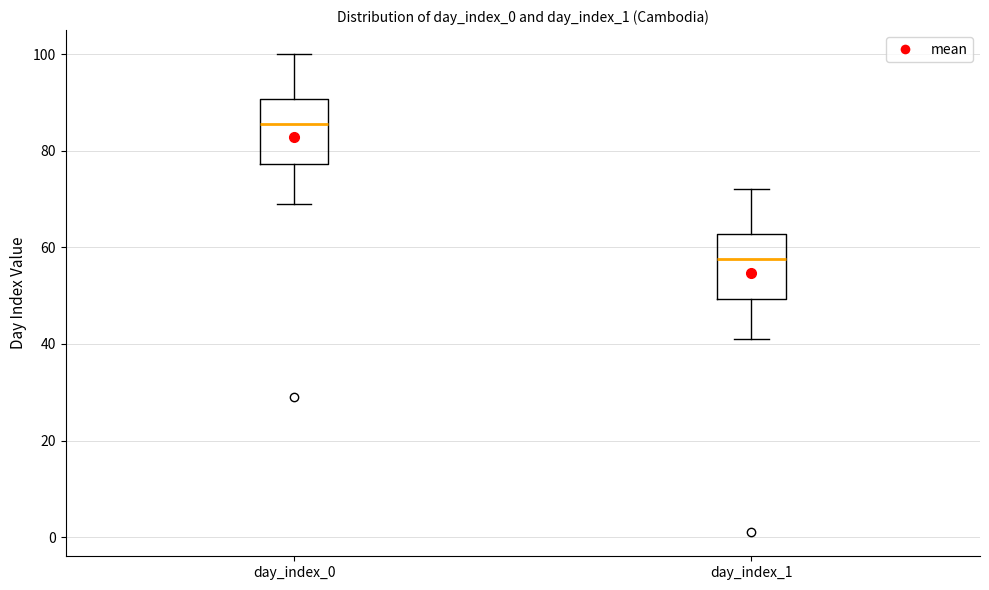

Reading left to right, read every box against the y-axis: the position of its median line, the range the box covers, and the ends of its whiskers. The values are not printed on the chart, so give them approximately, as read against the axis.

day_index_0: median 86, box 78 to 90, whiskers 70 to 100
day_index_1: median 58, box 50 to 62, whiskers 42 to 72